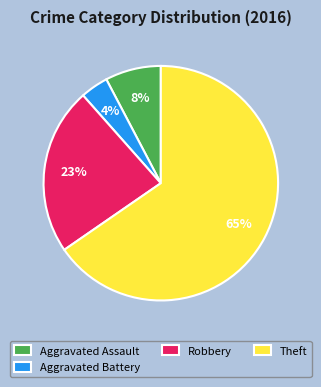

Is the sum of Aggravated Battery and Theft greater than half?

Yes